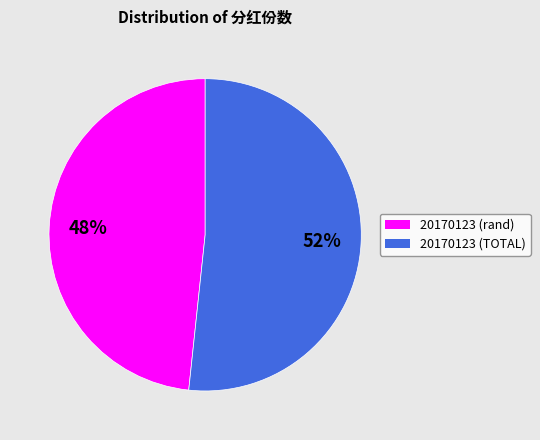

Count the number of slices in the pie.

2